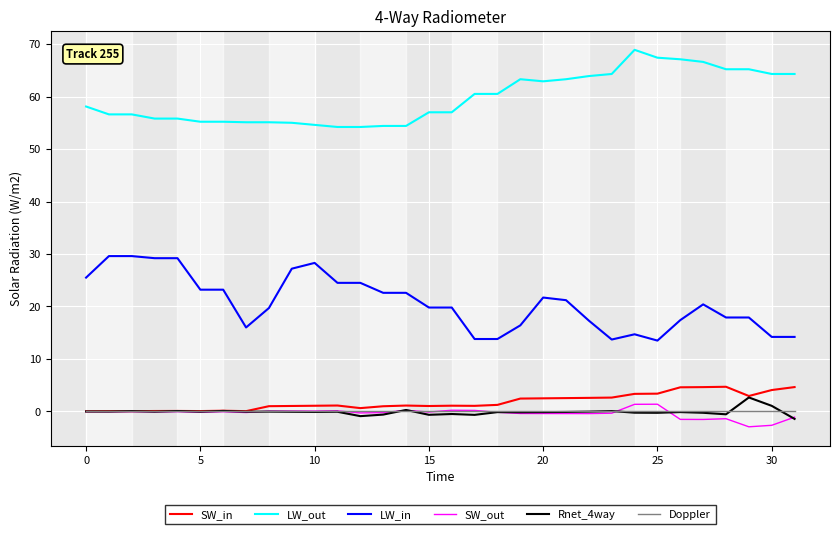

What is the smallest value displayed?

-2.9